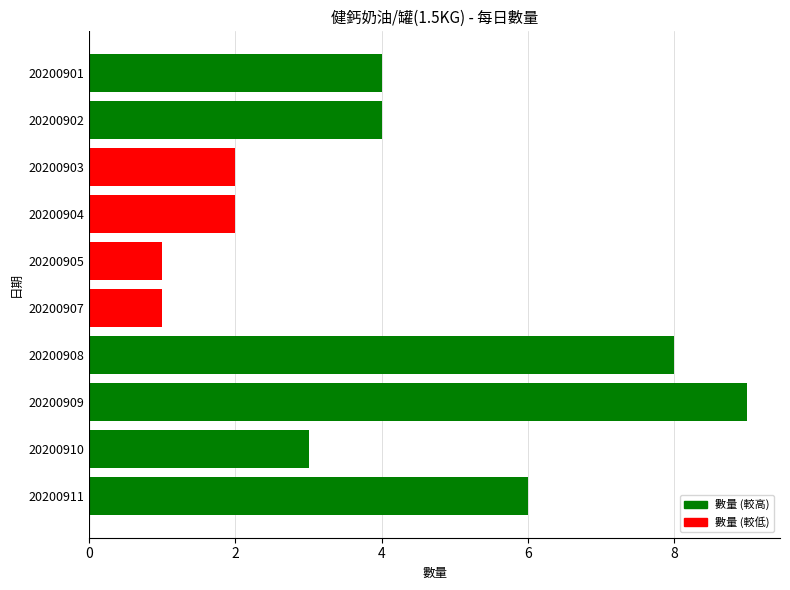

Which label corresponds to the largest value in the chart?

20200909